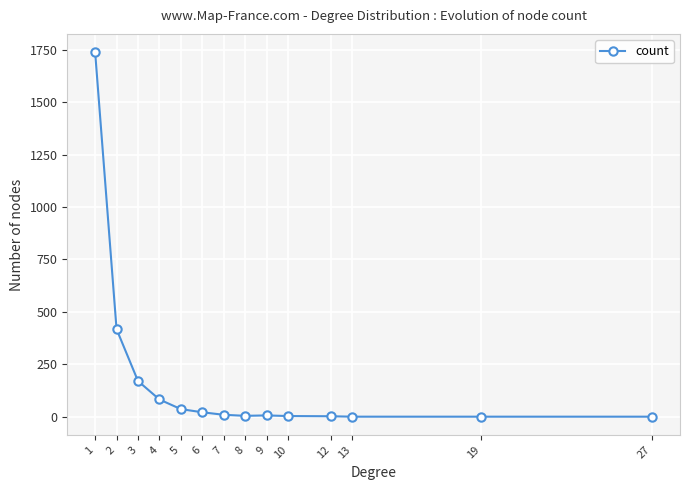

What is the difference between the second highest and second lowest values?

417